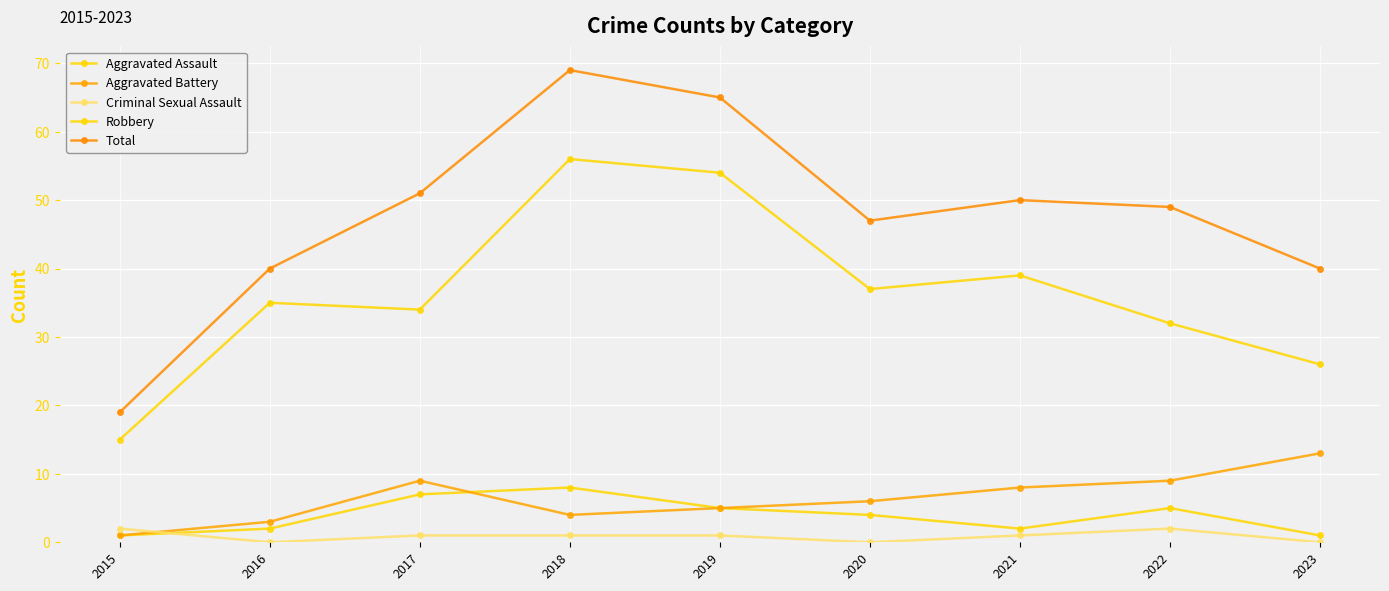

How many lines are shown in the chart?

5